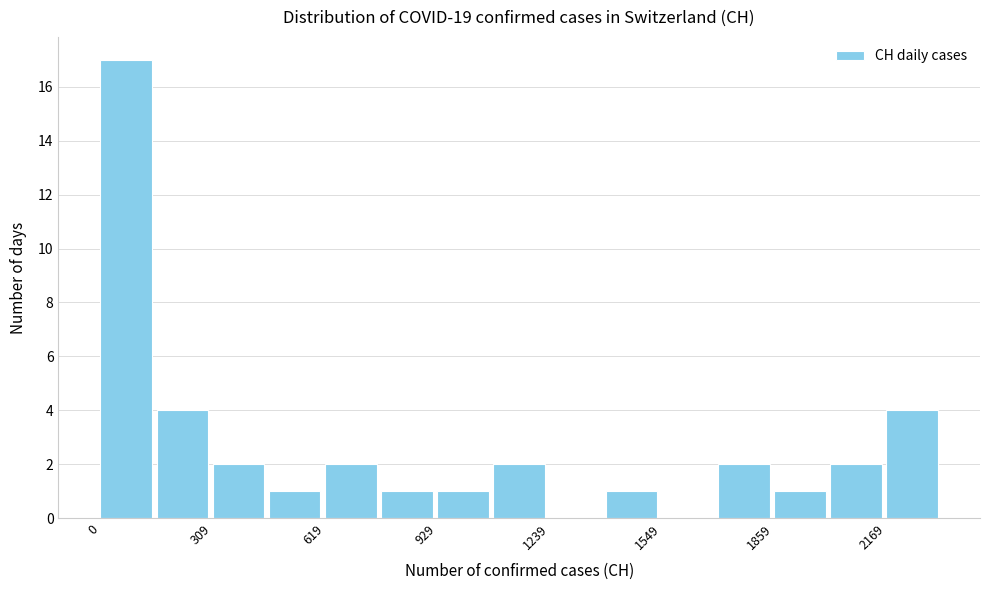

Around what value on the x-axis is the tallest bar? Give the approximate position of its centre, as read against the axis.

50